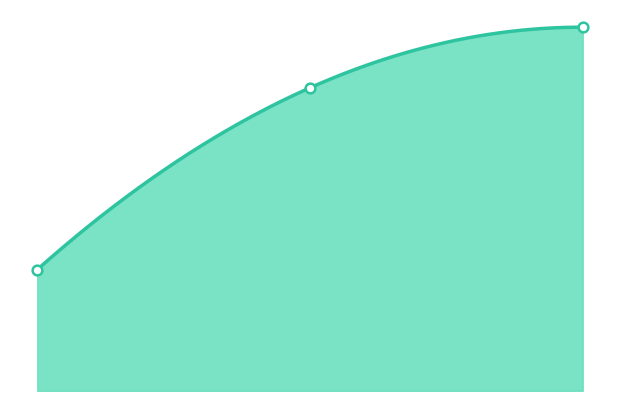

What is the change in value from 1.00 to 2.00?

+1